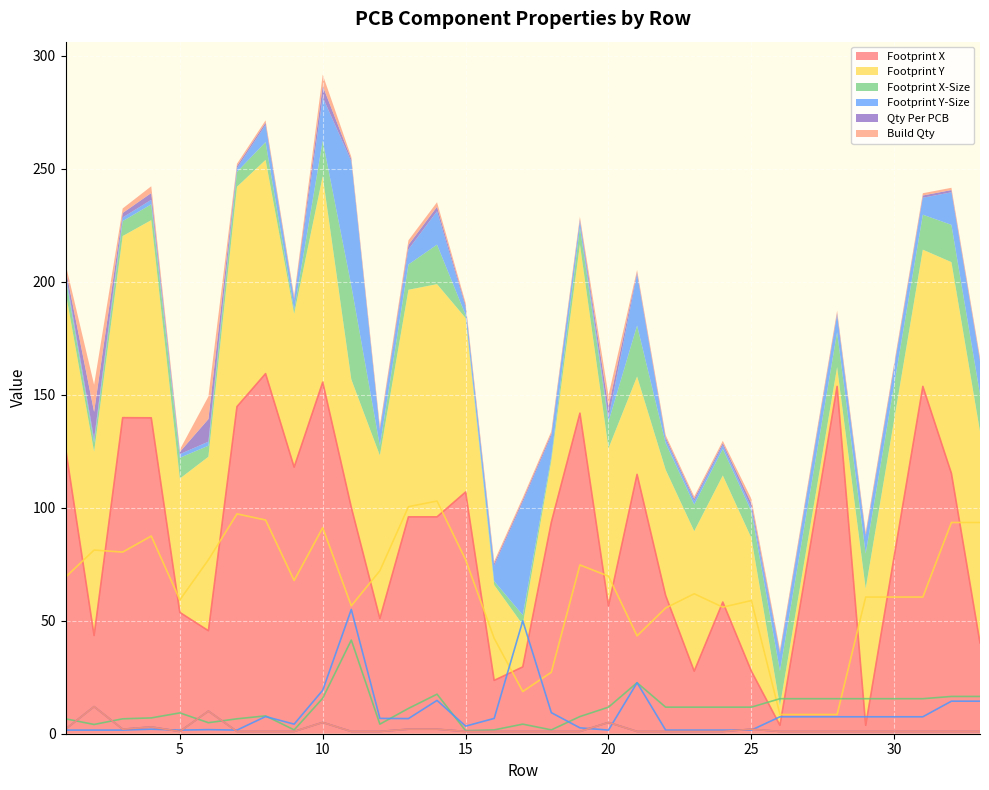

What is the value of the Footprint X-Size point at the 11th from the left?

41.5